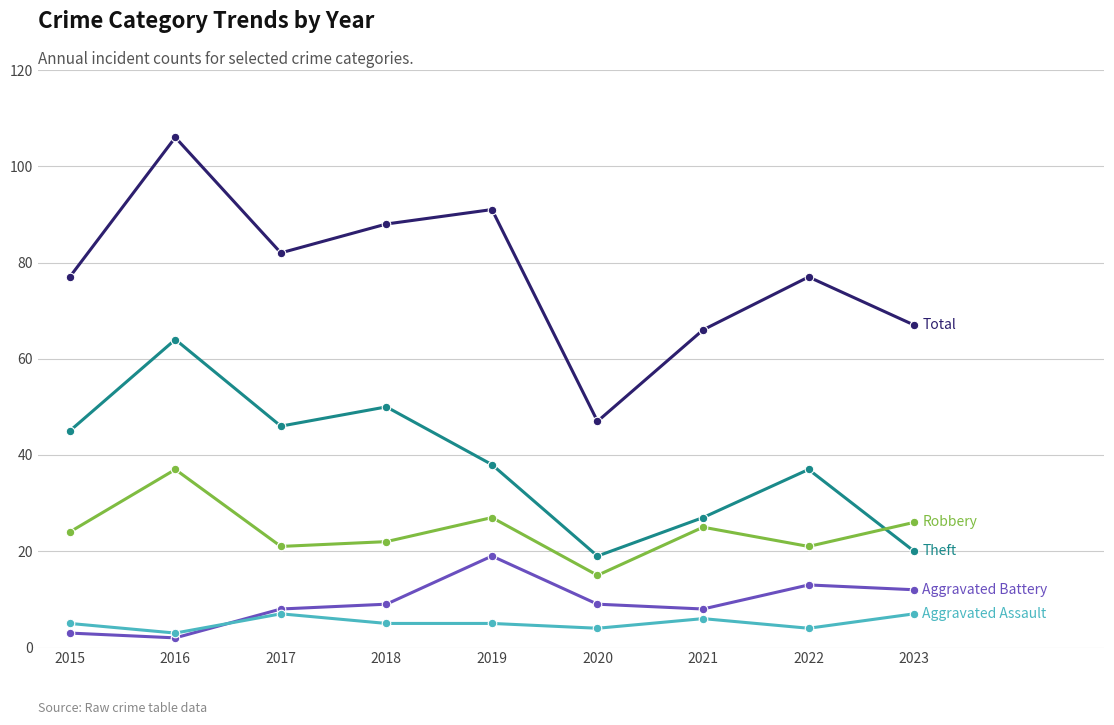

Which category has the highest value across all series?

2016